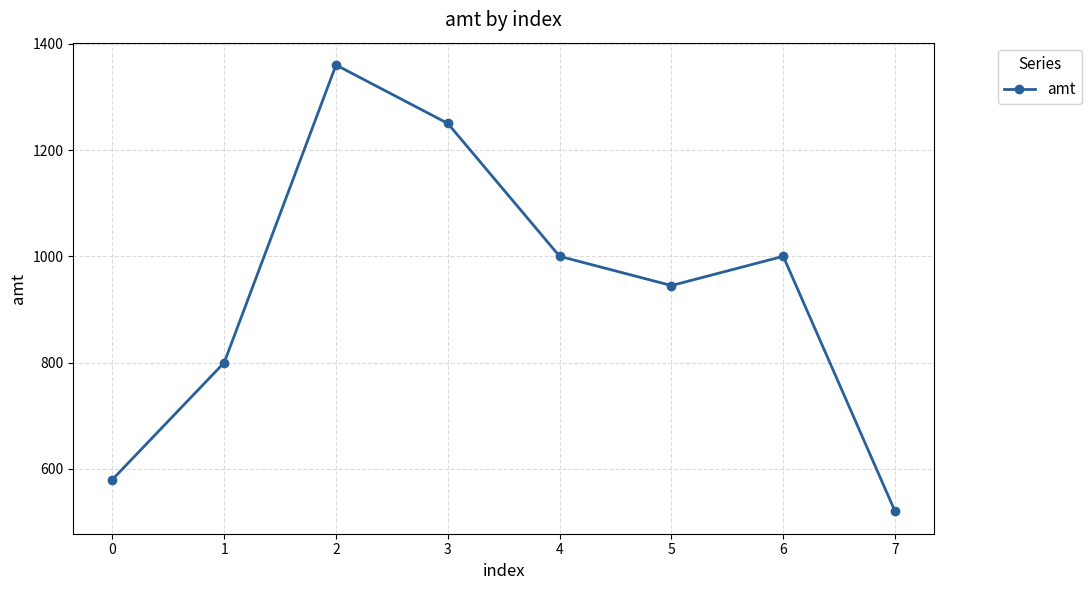

What is the sum of all values?

7455